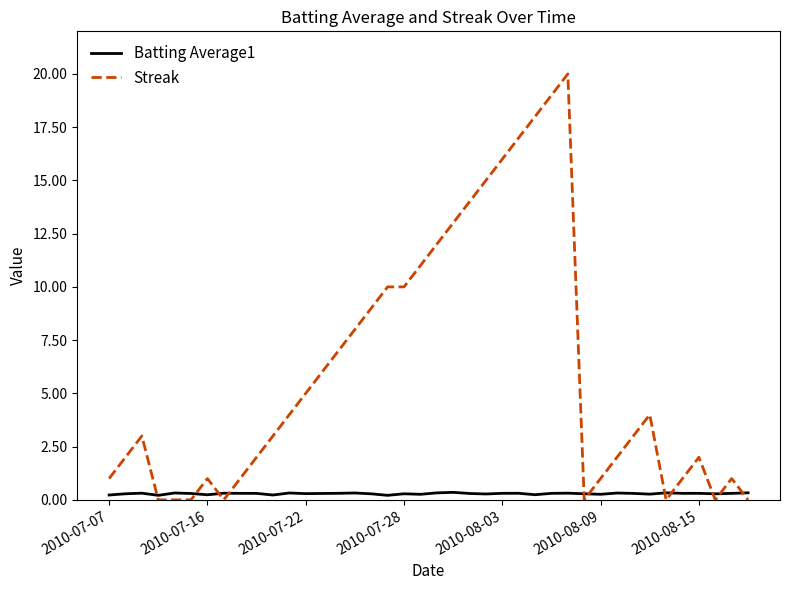

Rank the series by their maximum value, from lowest to highest.

Batting Average1, Streak